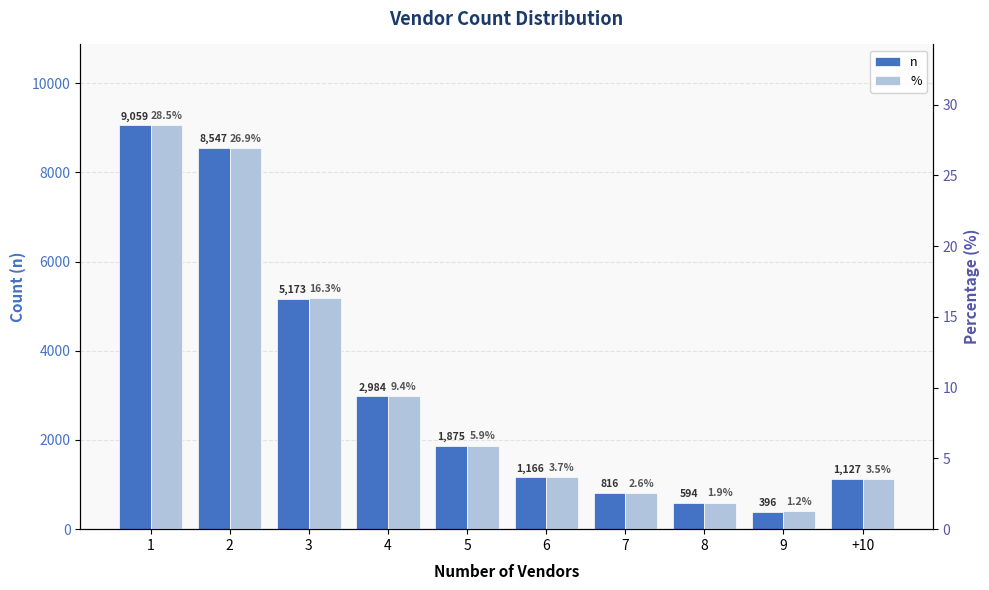

At which category is the sum across all series the highest?

1